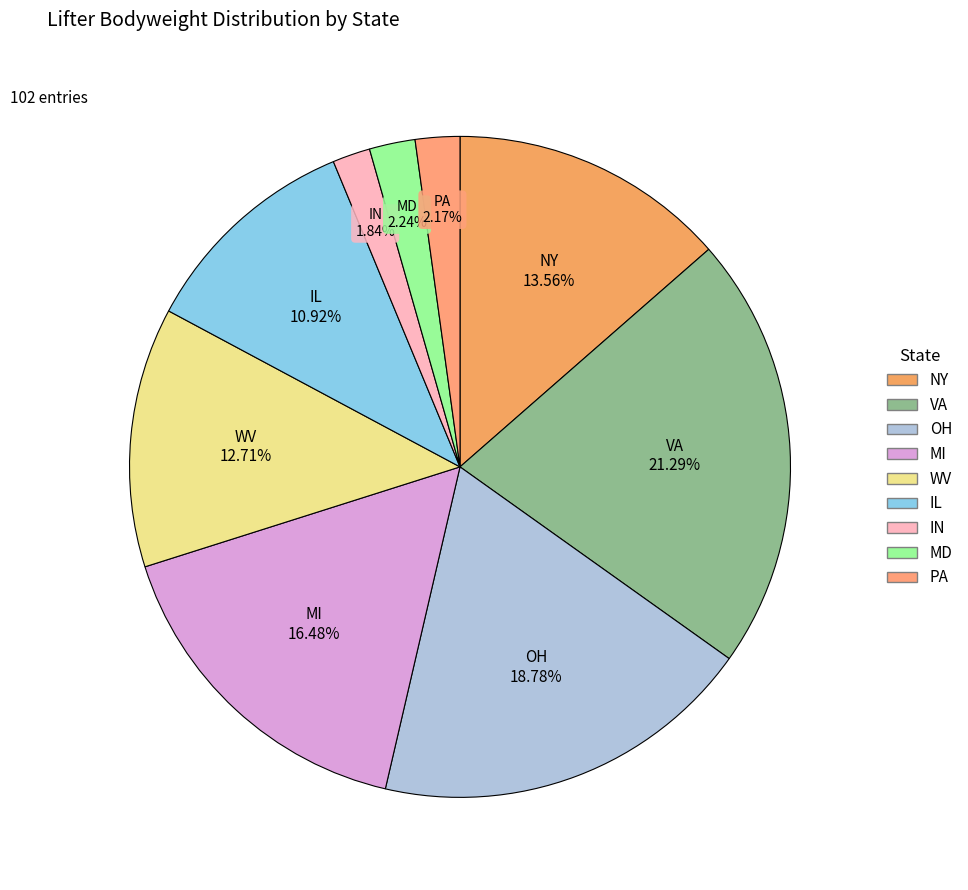

Which category has the biggest portion of the pie?

VA